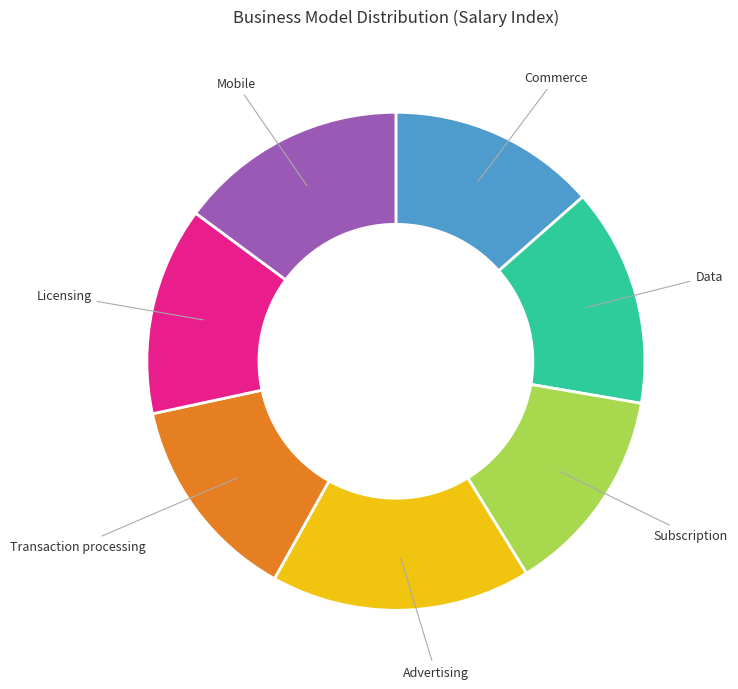

Is the sum of Mobile and Licensing greater than half?

No